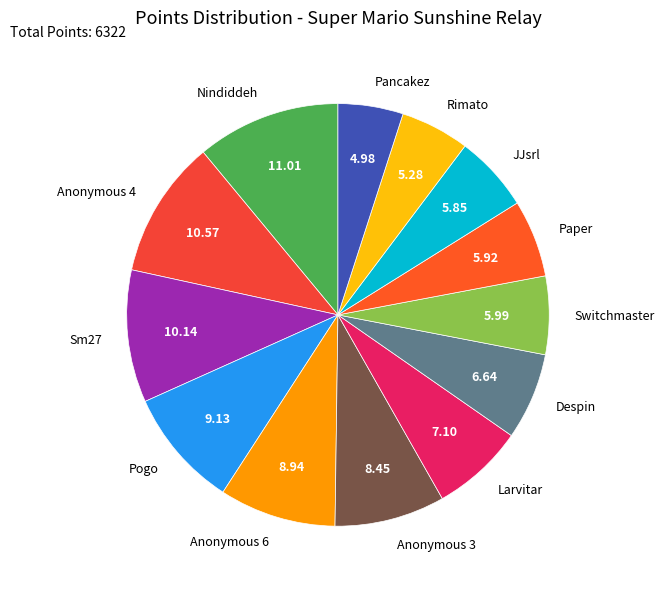

Is there a majority slice in this chart?

No